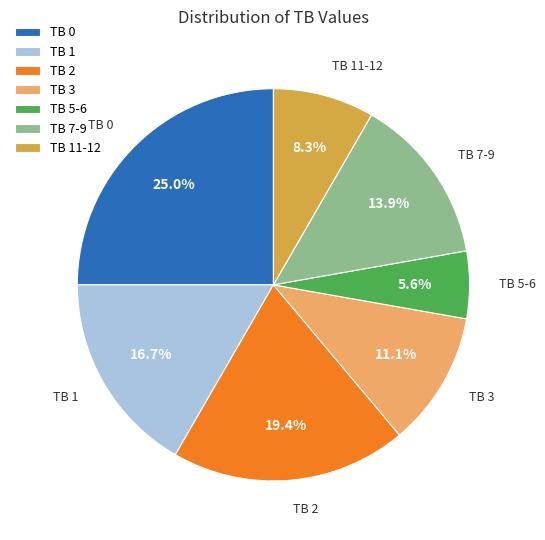

What is the ratio of the value at TB 3 to the value at TB 5-6?

2.0